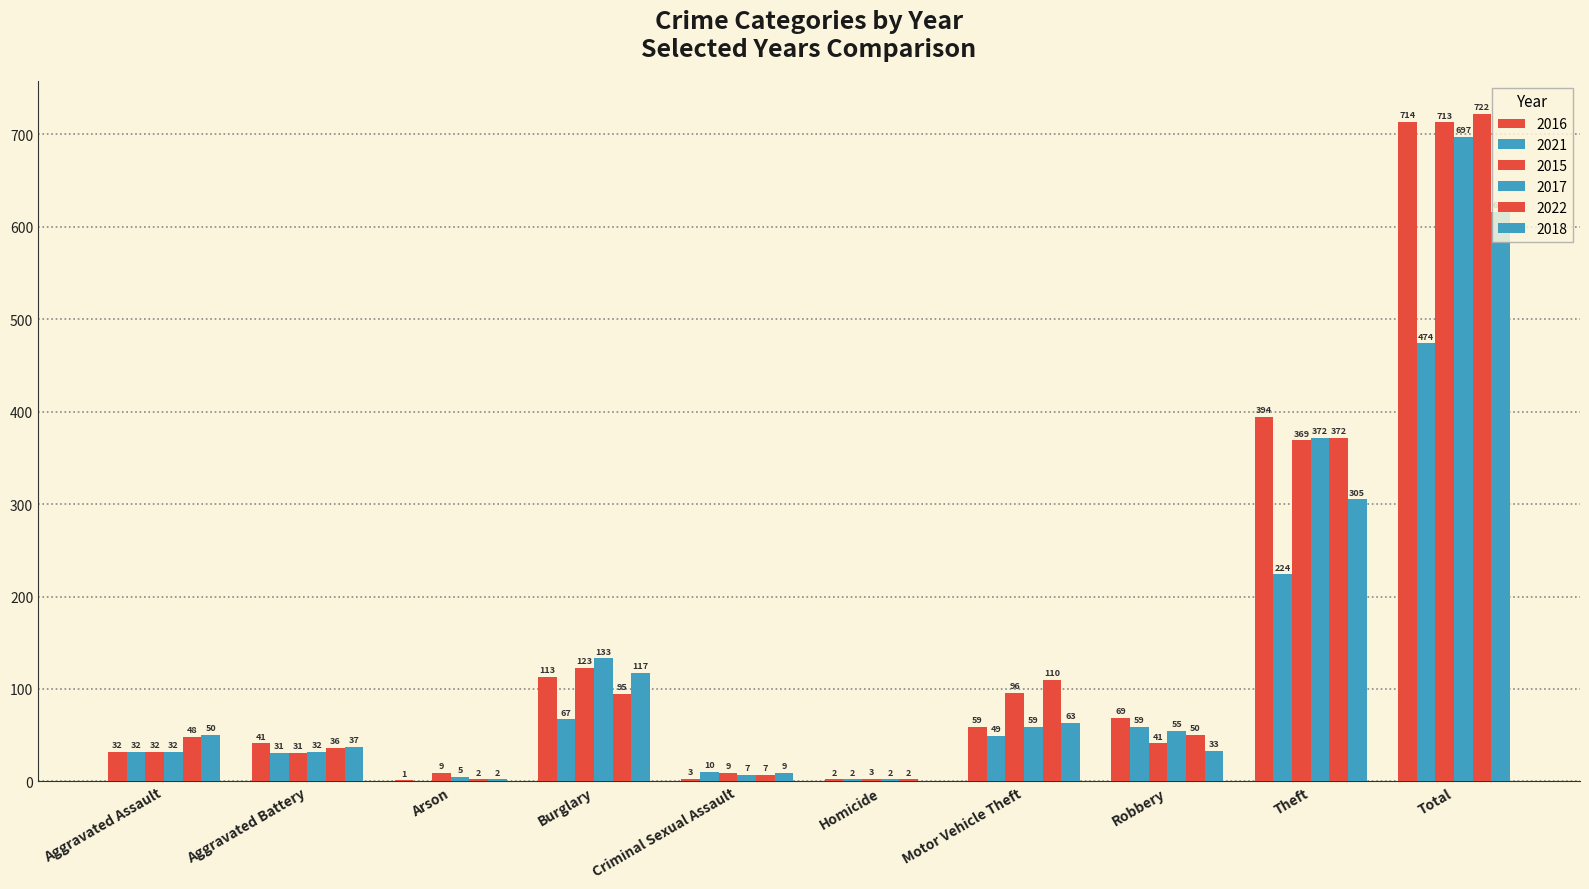

At which label does 2017 reach its peak?

Total